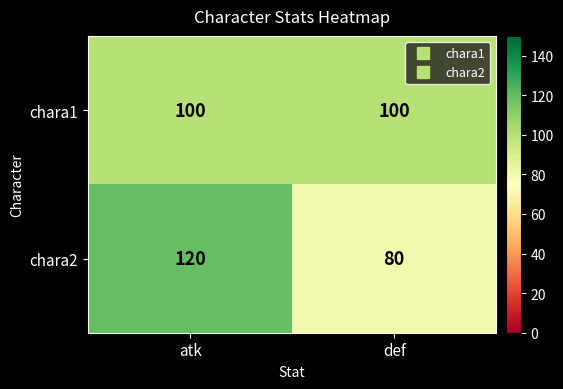

At def, list the series in order from largest to smallest.

chara1, chara2